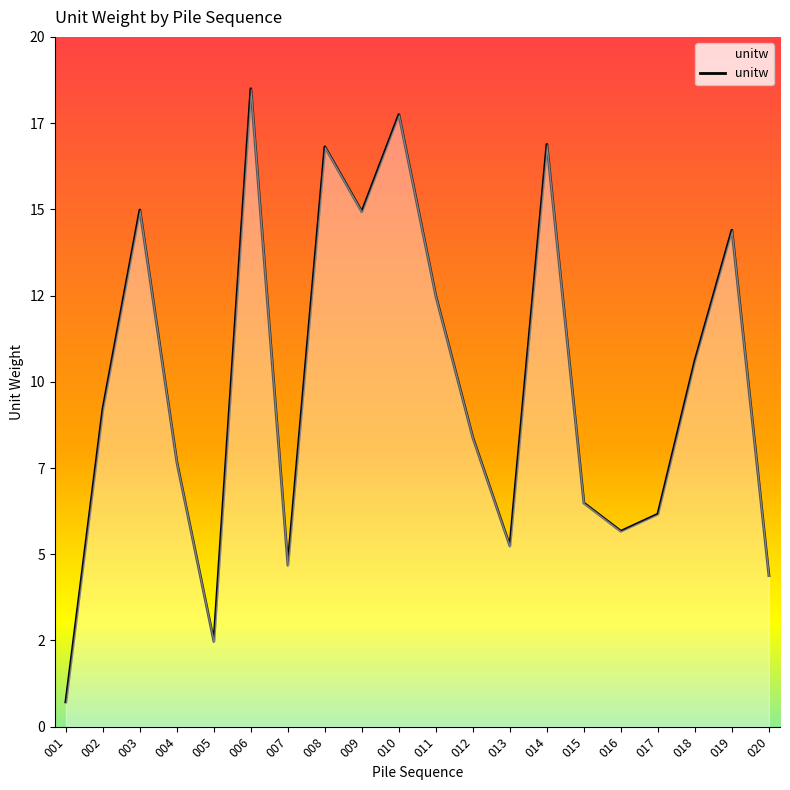

Reading left to right, what are all the values shown in this chart?

001=0.7	002=9.2	003=15.0	004=7.7	005=2.5	006=18.5	007=4.7	008=16.8	009=14.9	010=17.7	011=12.5	012=8.4	013=5.2	014=16.9	015=6.5	016=5.7	017=6.2	018=10.6	019=14.4	020=4.4